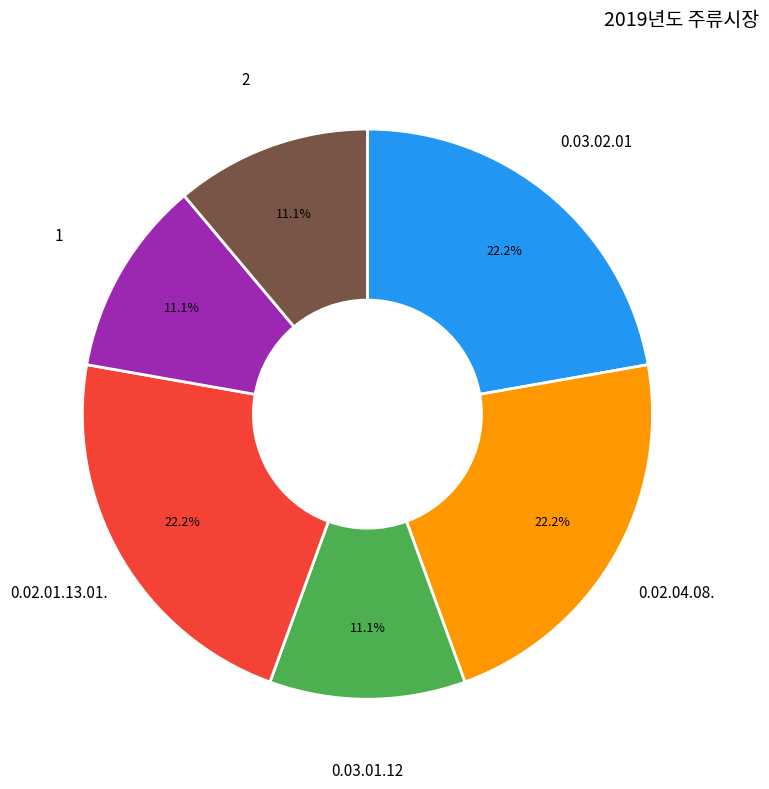

What is the ratio of the value at 0.02.01.13.01. to the value at 0.02.04.08.?

1.0